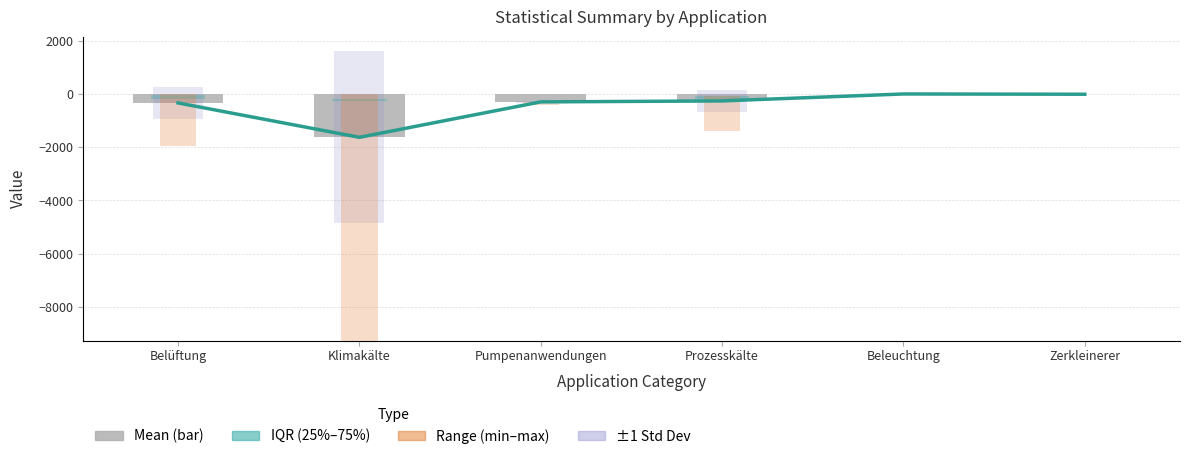

Which has a higher value, Klimakälte or Pumpenanwendungen?

Pumpenanwendungen